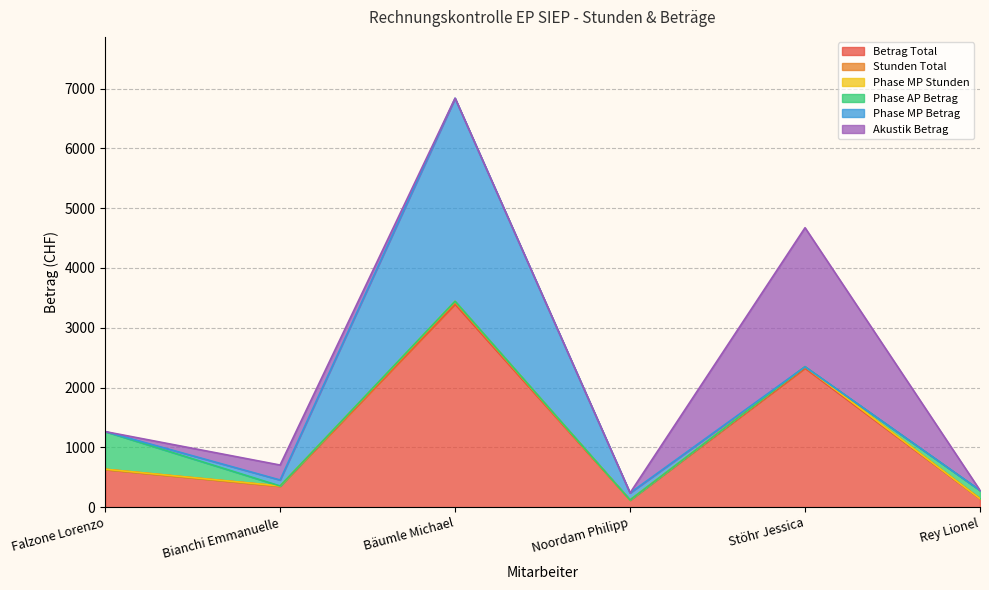

Which series has the largest total across all categories?

Betrag Total